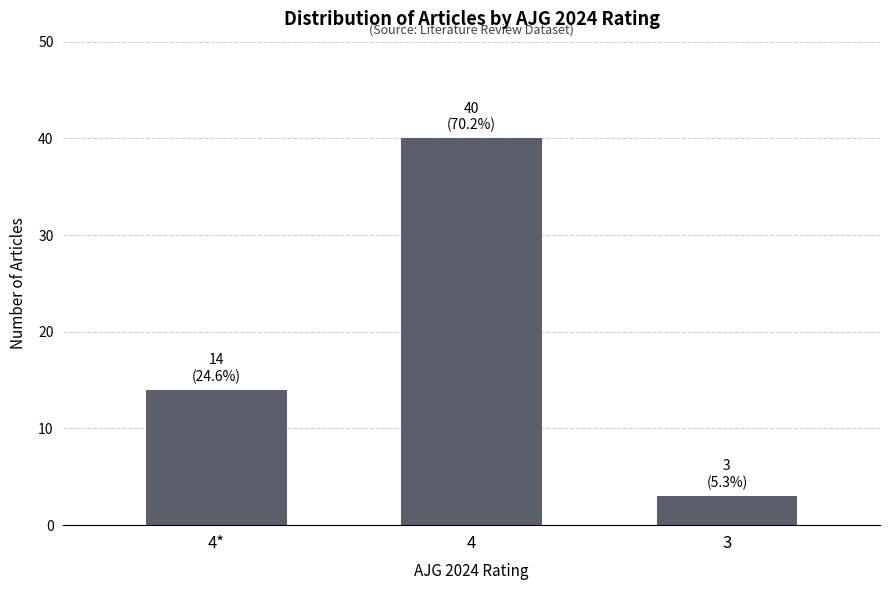

The chart shows a value of 40 at 4. True or false?

True